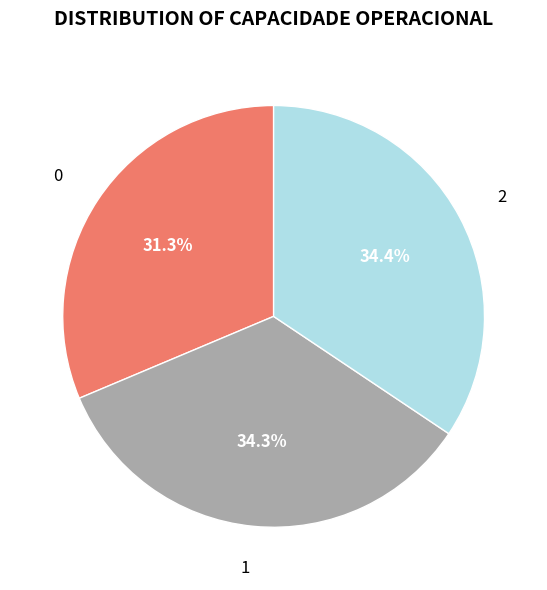

Approximately how many times larger is the value at 0 compared to 2?

0.9